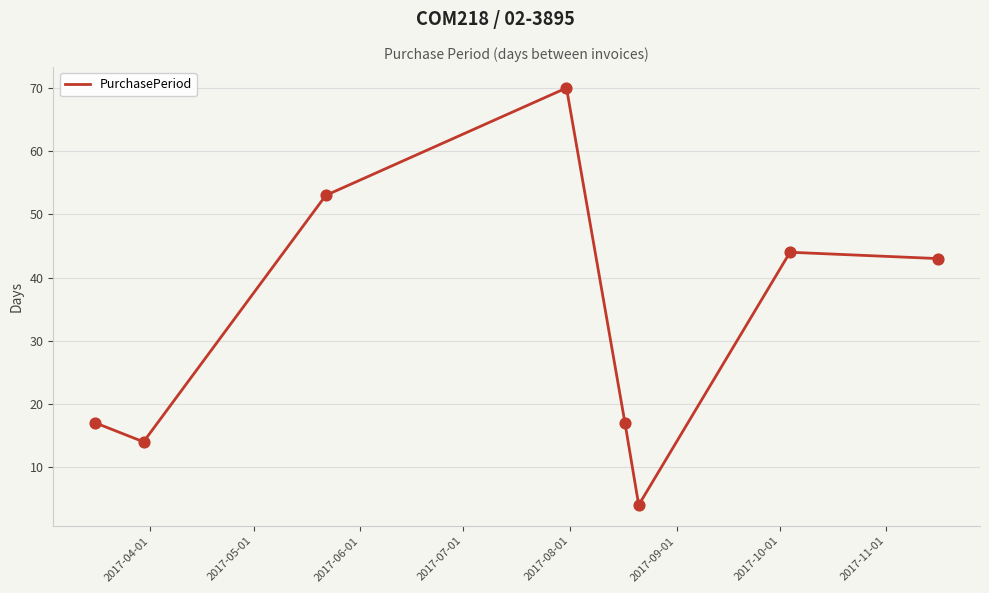

What is the sum of all values?

262